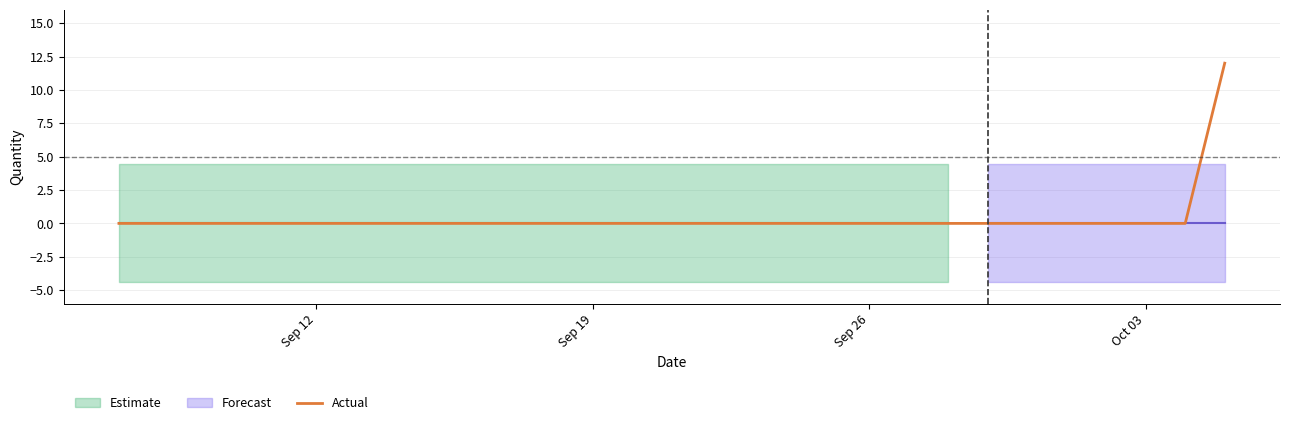

How many categories are shown in the chart?

29